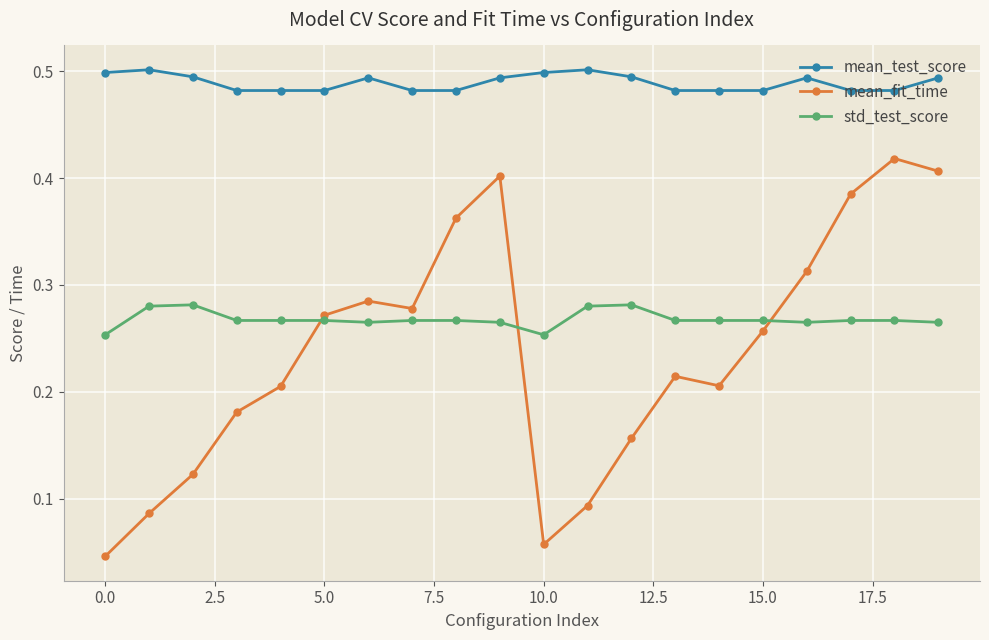

Which series has the largest range (max minus min)?

mean_fit_time